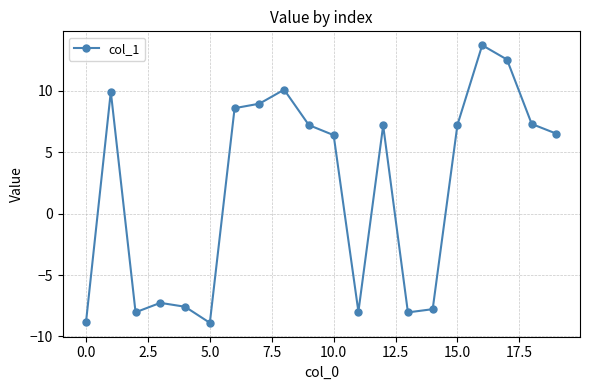

Does the chart display data point markers on the line(s)?

Yes